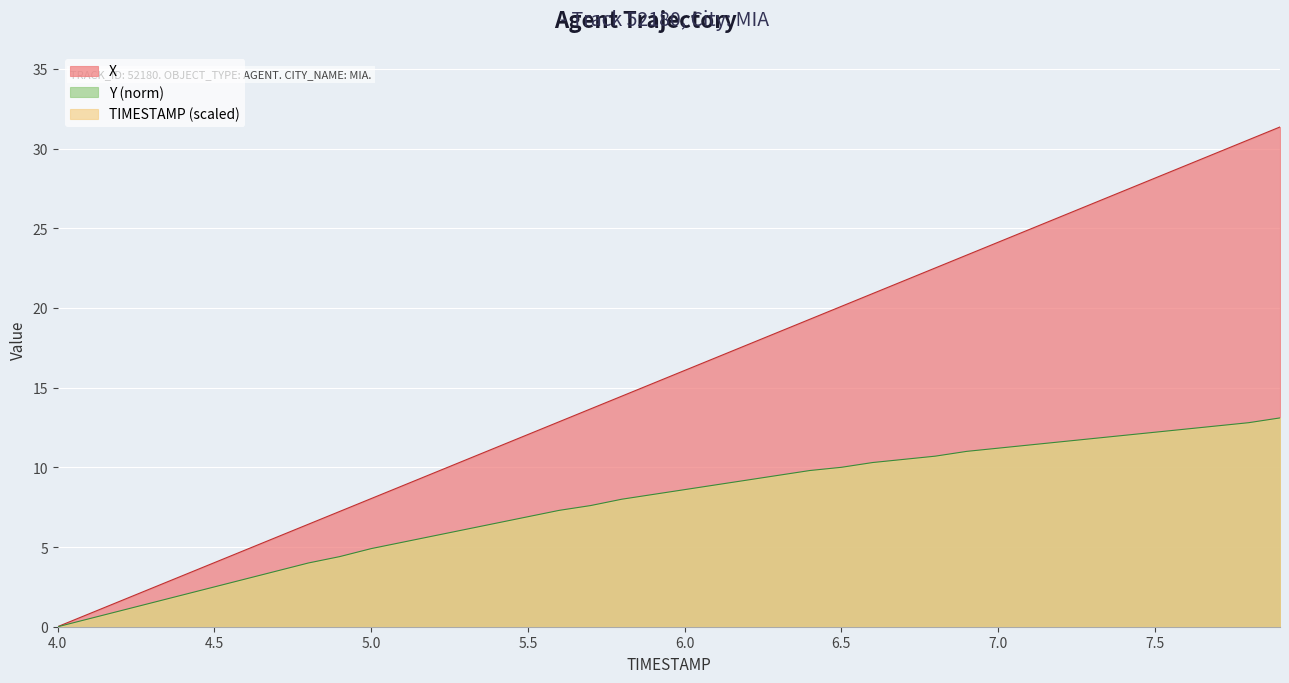

At which label does Y first exceed 8?

5.9